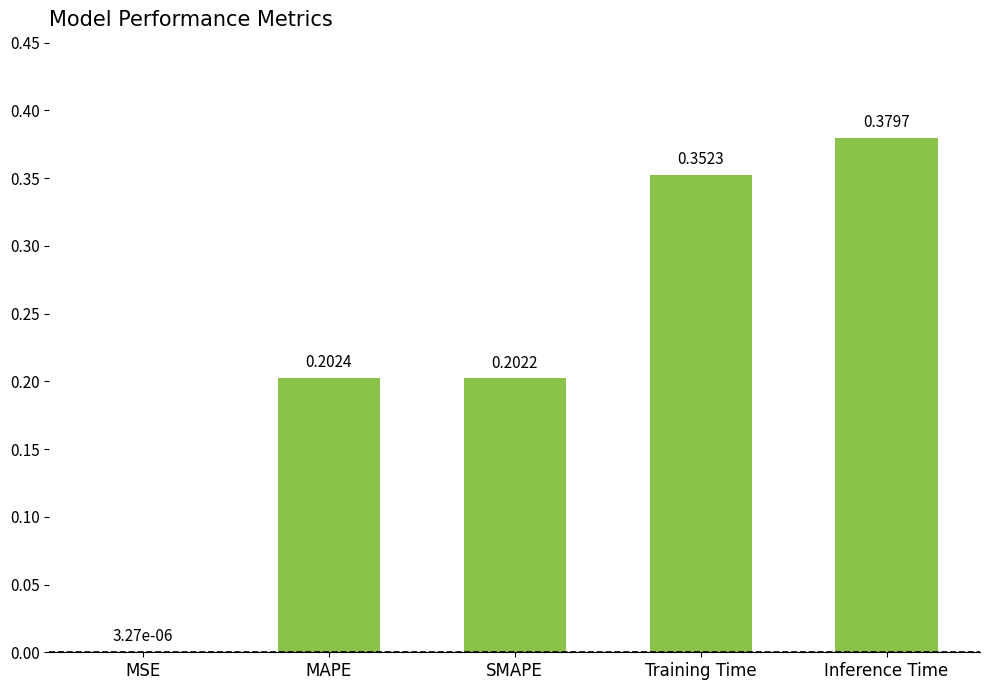

What is the sum of all values?

1.1